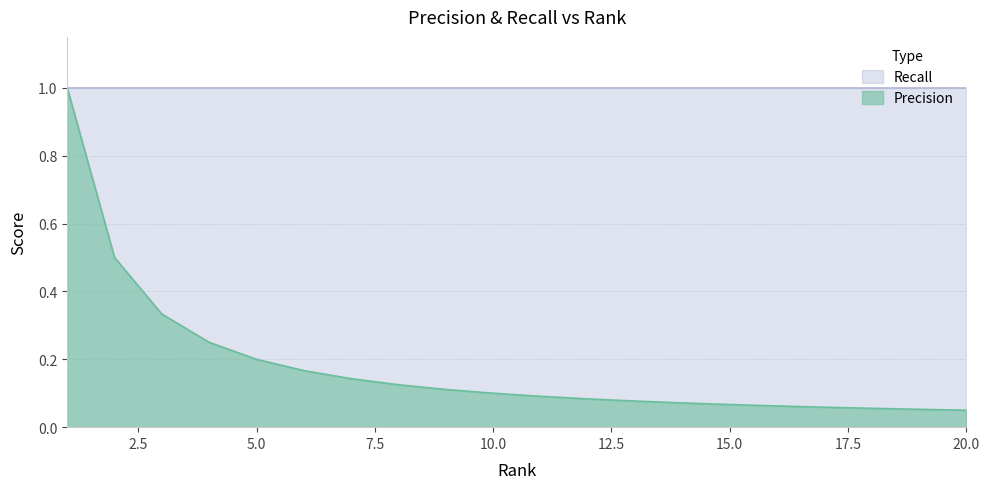

At which category does the chart reach its minimum across all series?

20